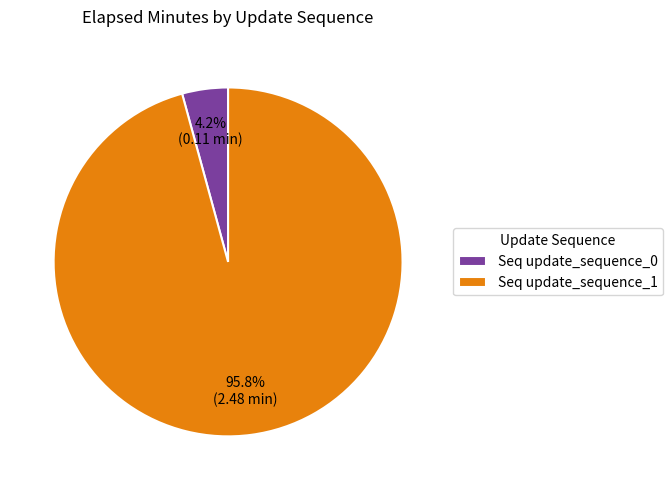

What portion of the pie excludes Seq update_sequence_1?

4.2%